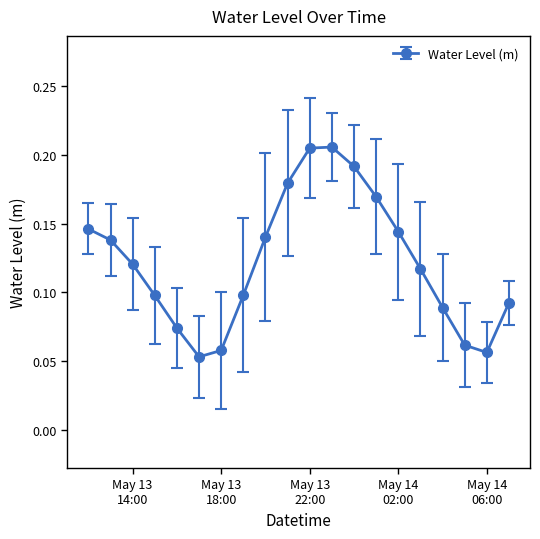

What is the sum of all values?

2.4